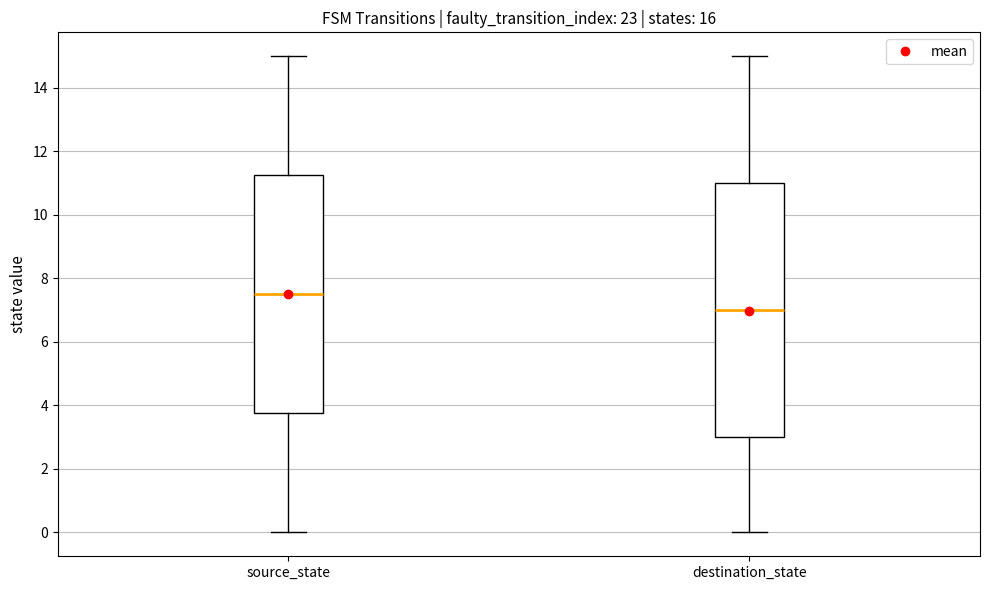

Which box is the tallest, from its lower edge to its upper edge?

destination_state